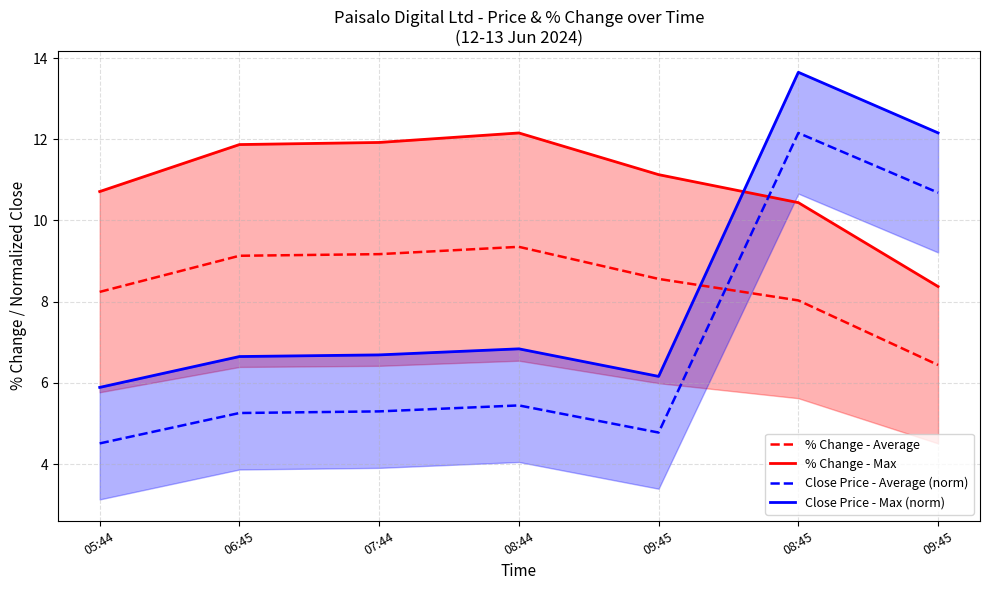

Count the number of data series in this chart.

4